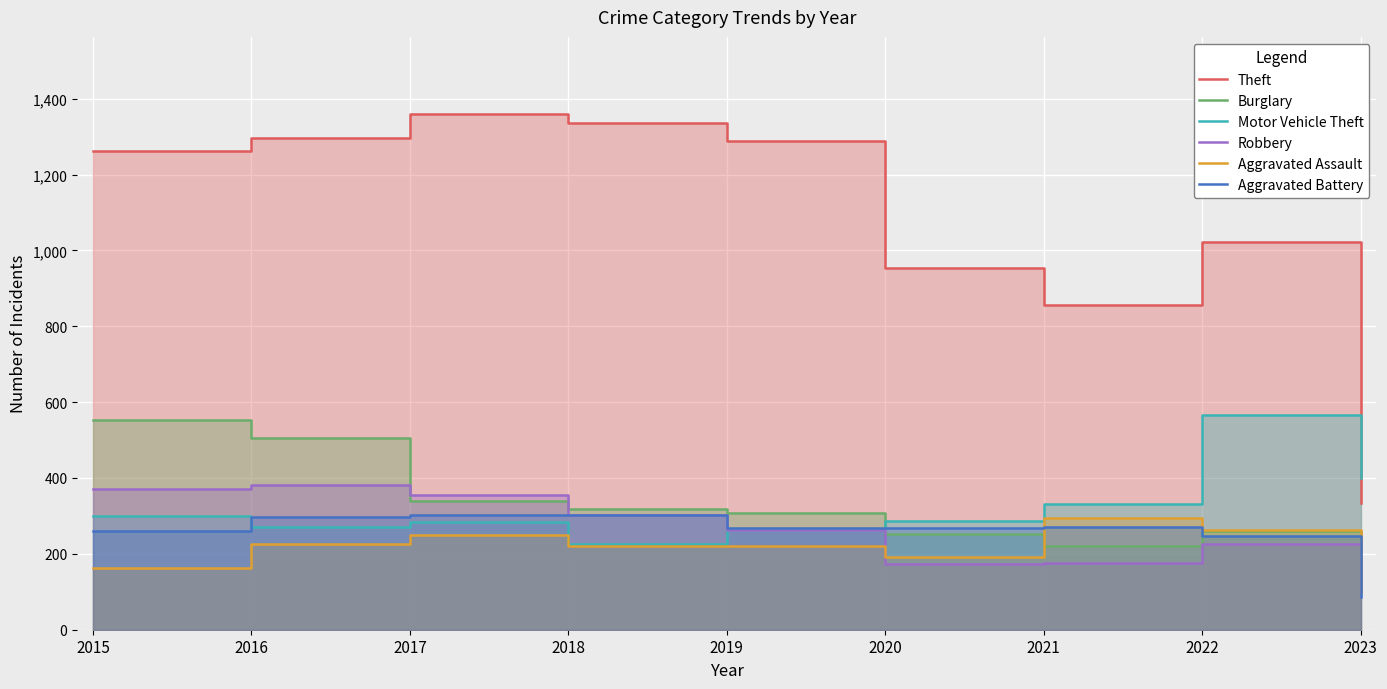

What is the maximum value shown in the chart?

1359